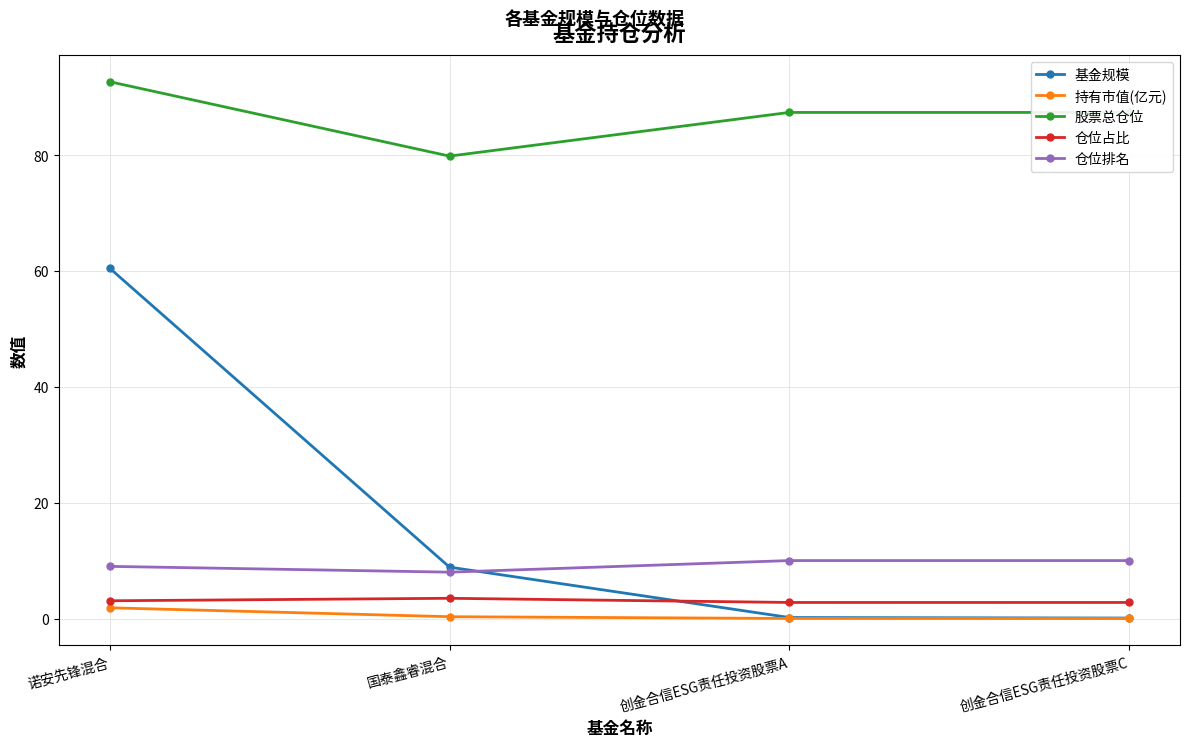

What is the sum of all 基金规模 values?

69.6